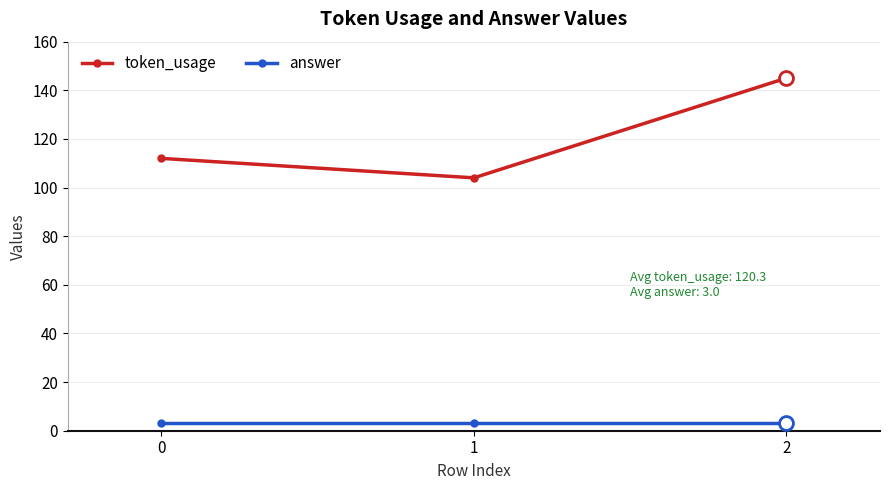

List the labels in order of token_usage value, smallest first.

1, 0, 2